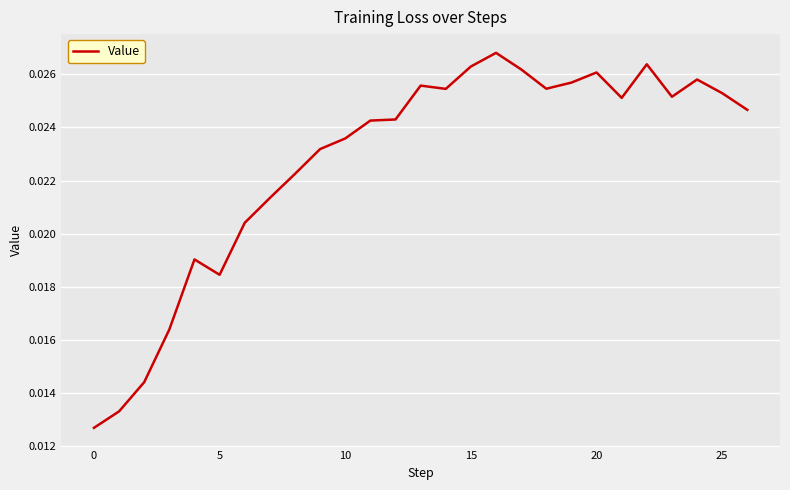

Does the chart display data point markers on the line(s)?

No